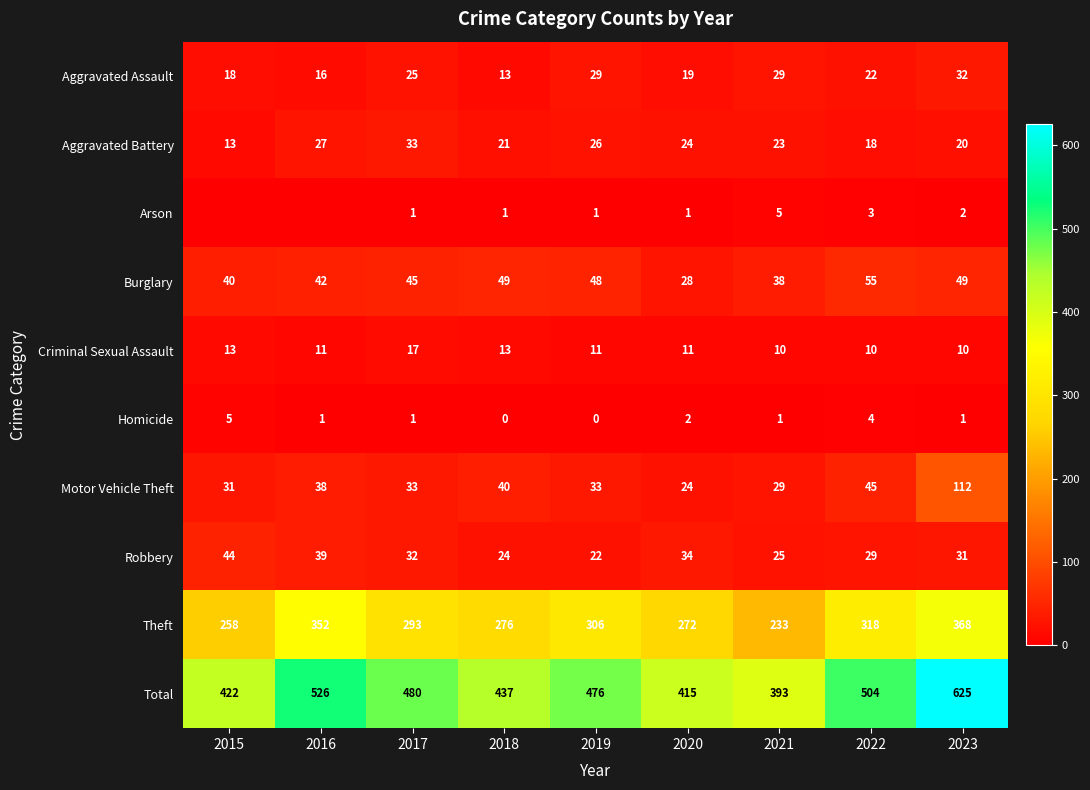

The Arson series shows 0 at 2018. True or false?

False